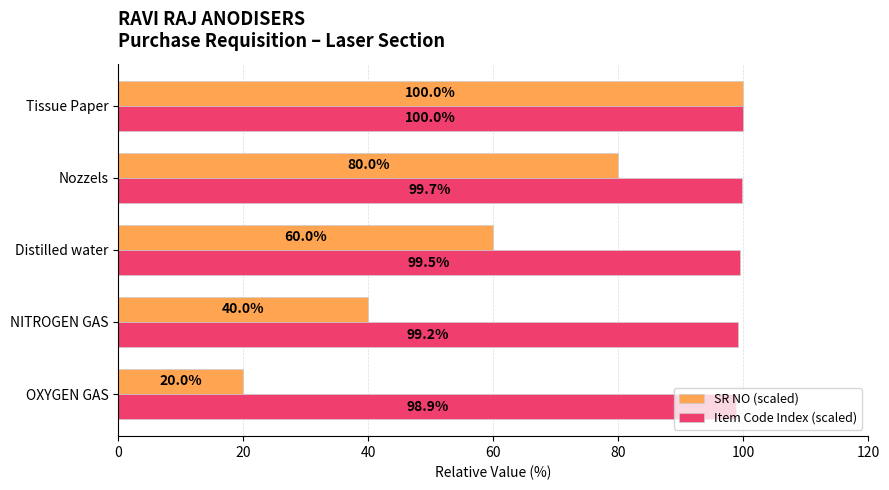

Count the number of data series in this chart.

2